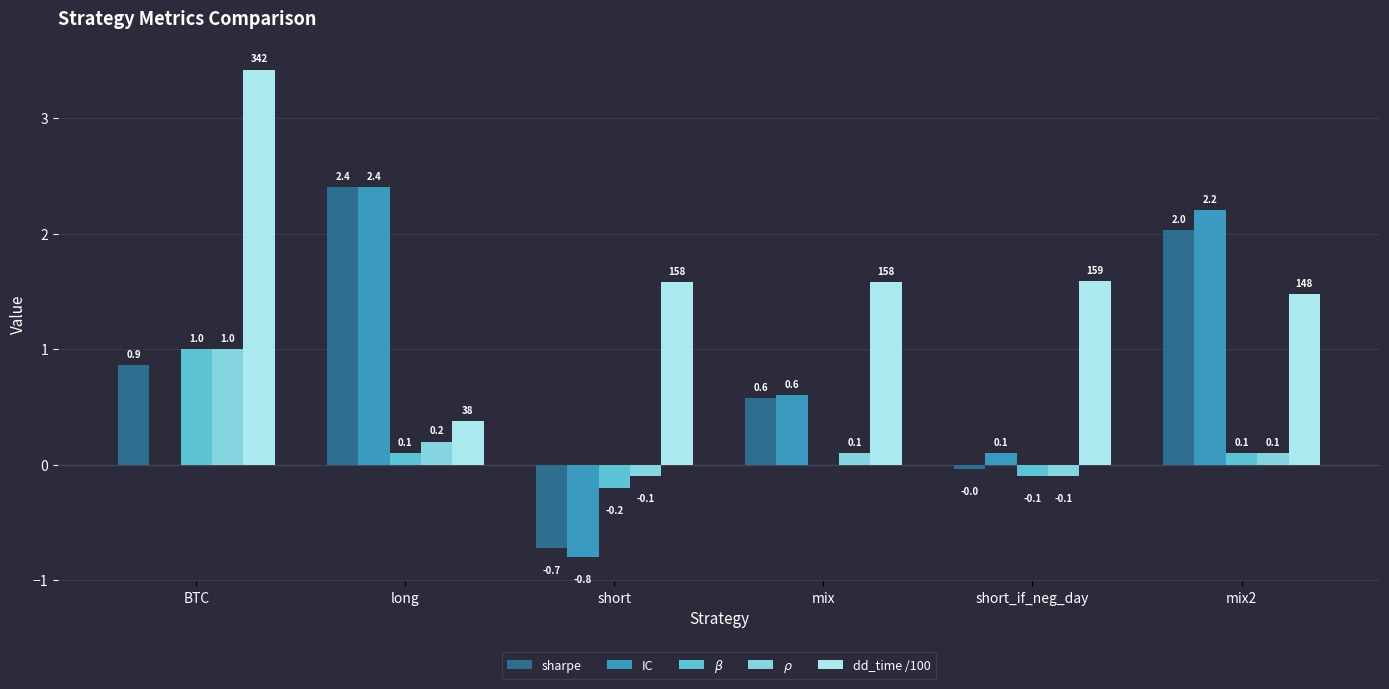

Which series has the widest spread of values?

IC